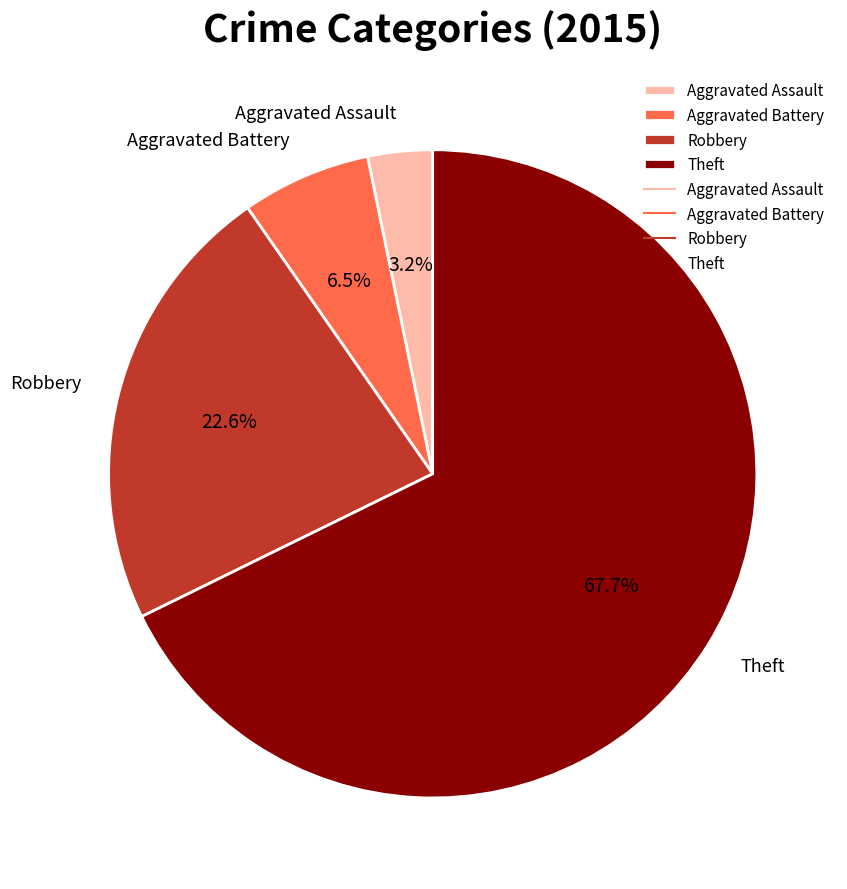

What is the largest slice in the pie chart?

Theft